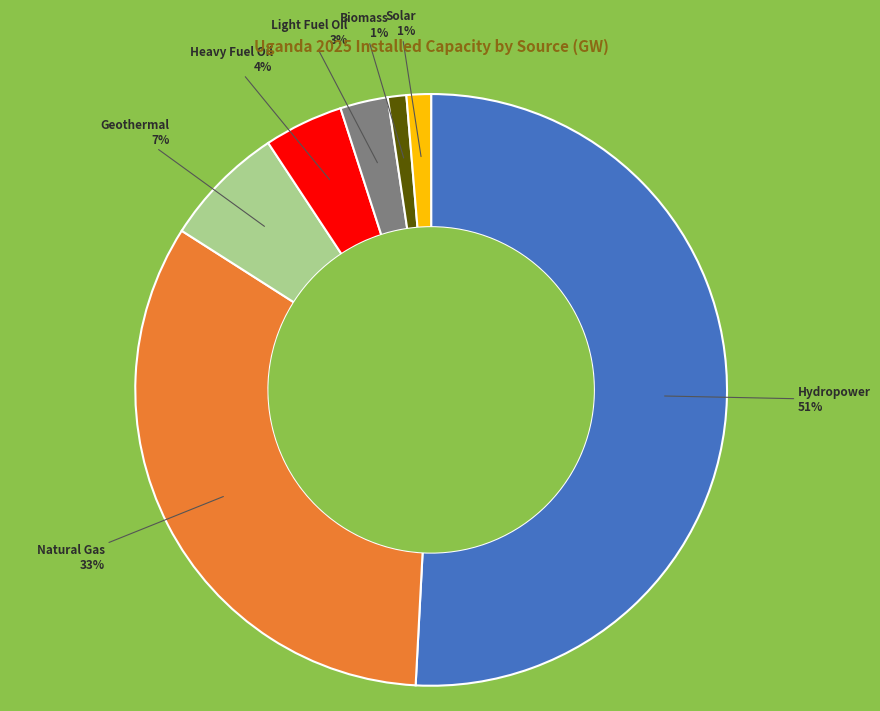

Count the number of slices in the pie.

7